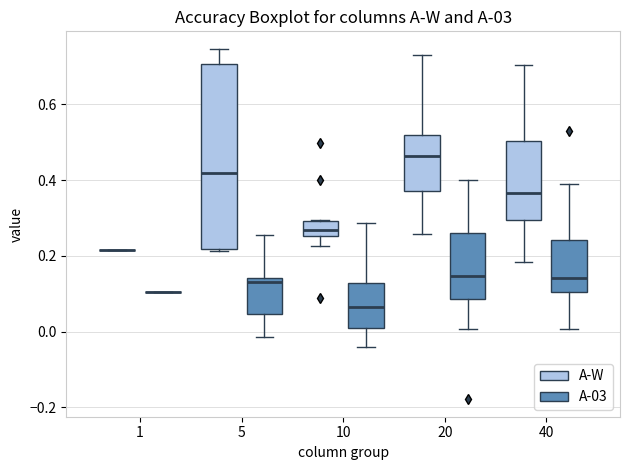

Reading left to right, transcribe this box plot: for each box, give where its median line is, the range the box spans, and where its two whiskers end, as read against the y-axis. The values are not printed on the chart, so give them approximately, as read against the axis.

1 (A-W): box collapsed to a line at 0.22, whiskers 0.22 to 0.22
1 (A-03): box collapsed to a line at 0.10, whiskers 0.10 to 0.10
5 (A-W): median 0.42, box 0.22 to 0.70, whiskers 0.22 (just below the box's lower edge) to 0.74
5 (A-03): median 0.14 (just below the box's upper edge), box 0.04 to 0.14, whiskers -0.02 to 0.26
10 (A-W): median 0.26 (inside the box), box 0.26 to 0.30, whiskers 0.22 to 0.30
10 (A-03): median 0.06, box 0.02 to 0.12, whiskers -0.04 to 0.28
20 (A-W): median 0.46, box 0.38 to 0.52, whiskers 0.26 to 0.72
20 (A-03): median 0.14, box 0.08 to 0.26, whiskers 0.00 to 0.40
40 (A-W): median 0.36, box 0.30 to 0.50, whiskers 0.18 to 0.70
40 (A-03): median 0.14, box 0.10 to 0.24, whiskers 0.00 to 0.40